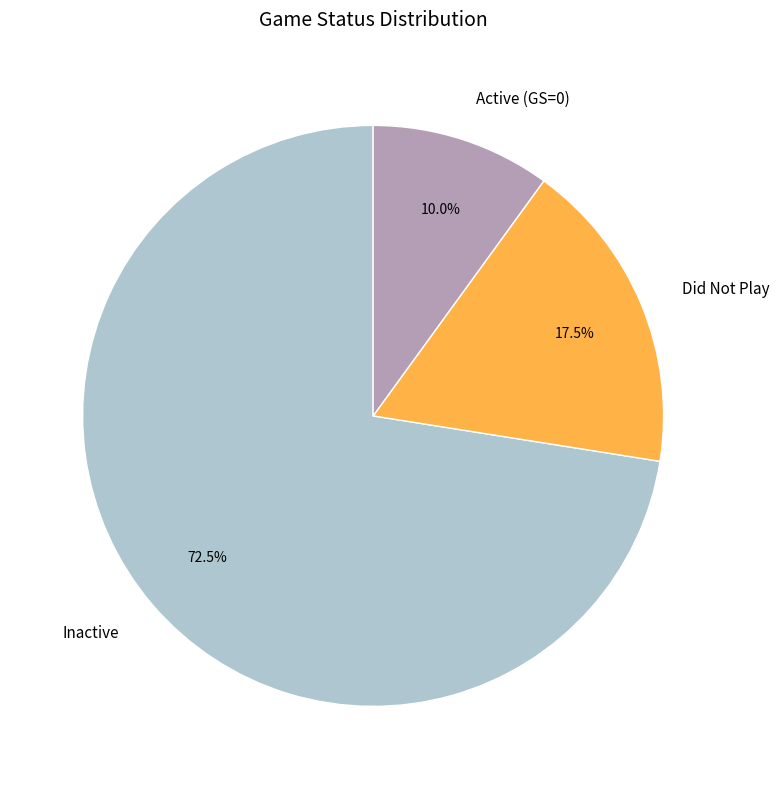

What is the smallest slice in the pie chart?

Active (GS=0)